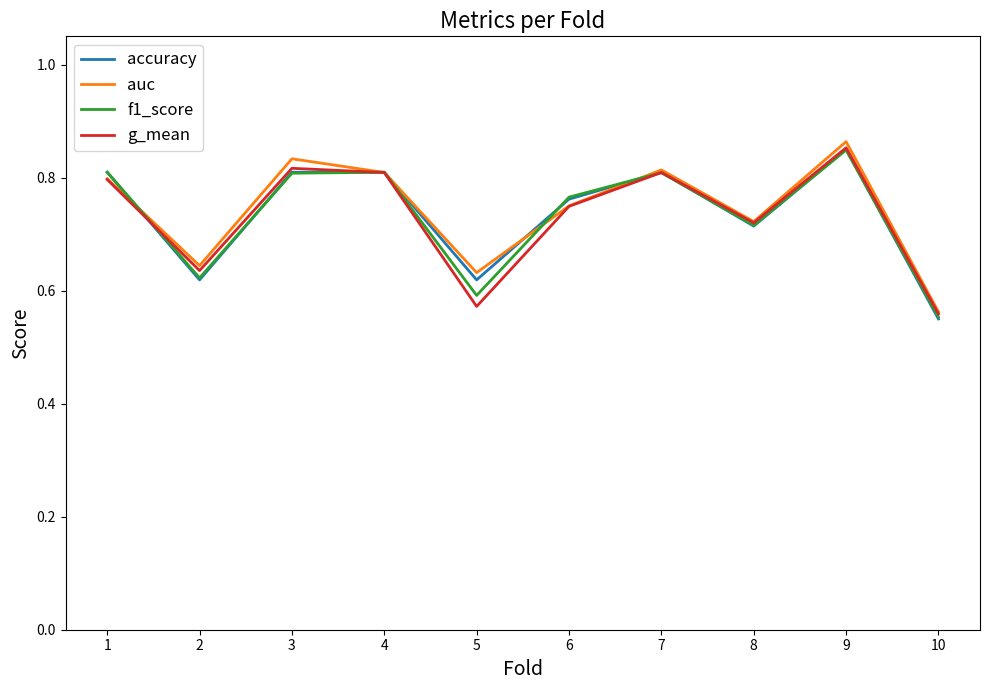

What is the sum of the accuracy values at 5 and 4?

1.4